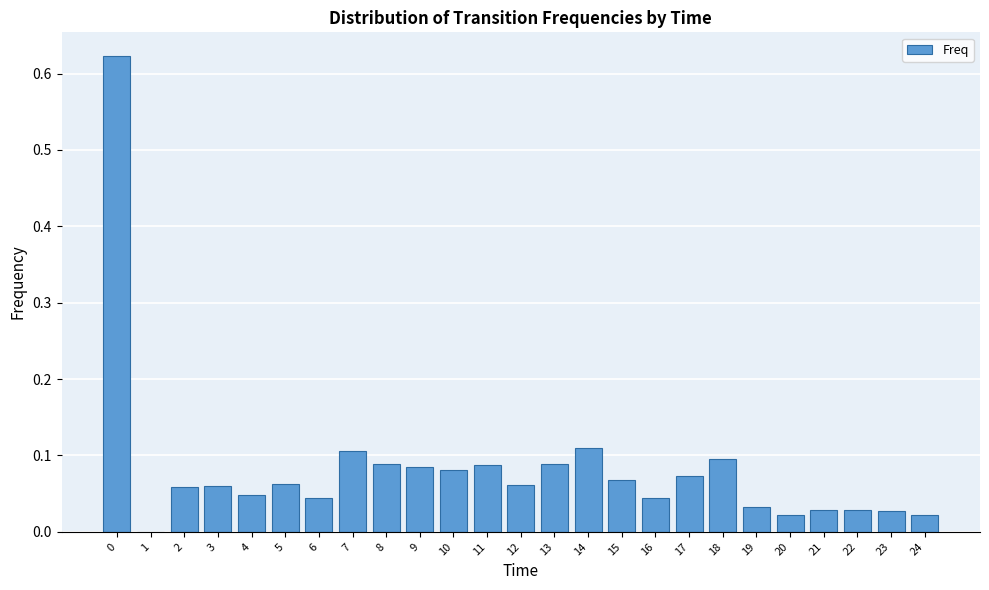

What is the sum of all values?

2.0